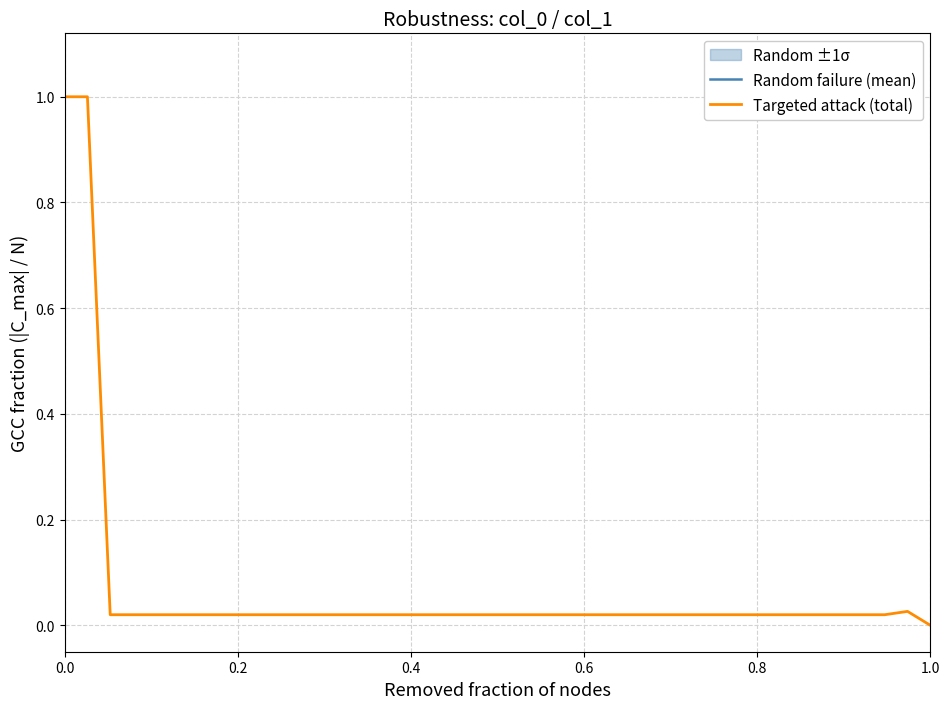

Which series has the widest spread of values?

Targeted attack (total)